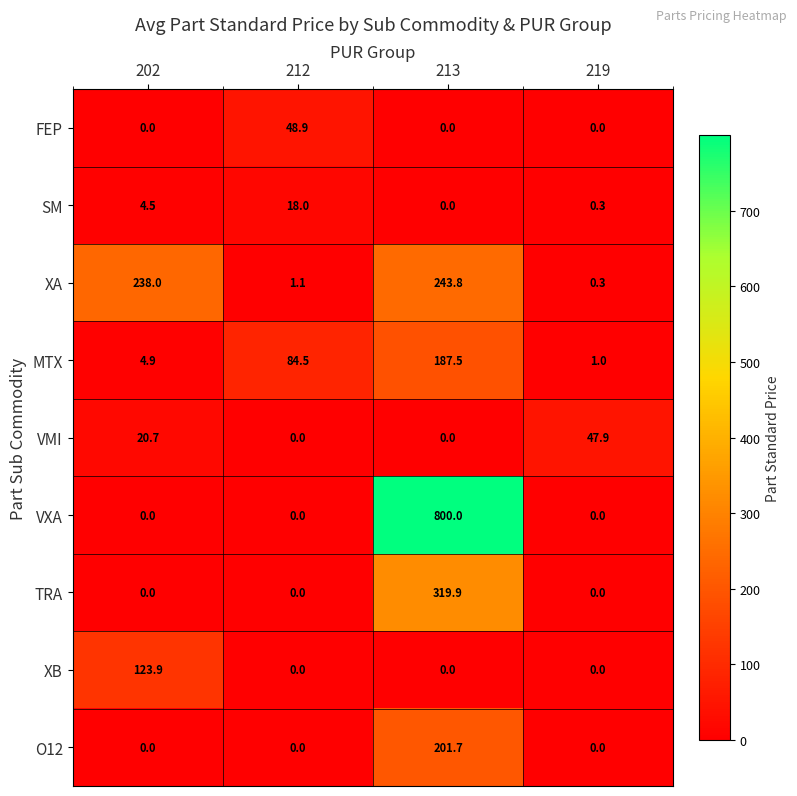

At how many categories does at least one series exceed 751?

1